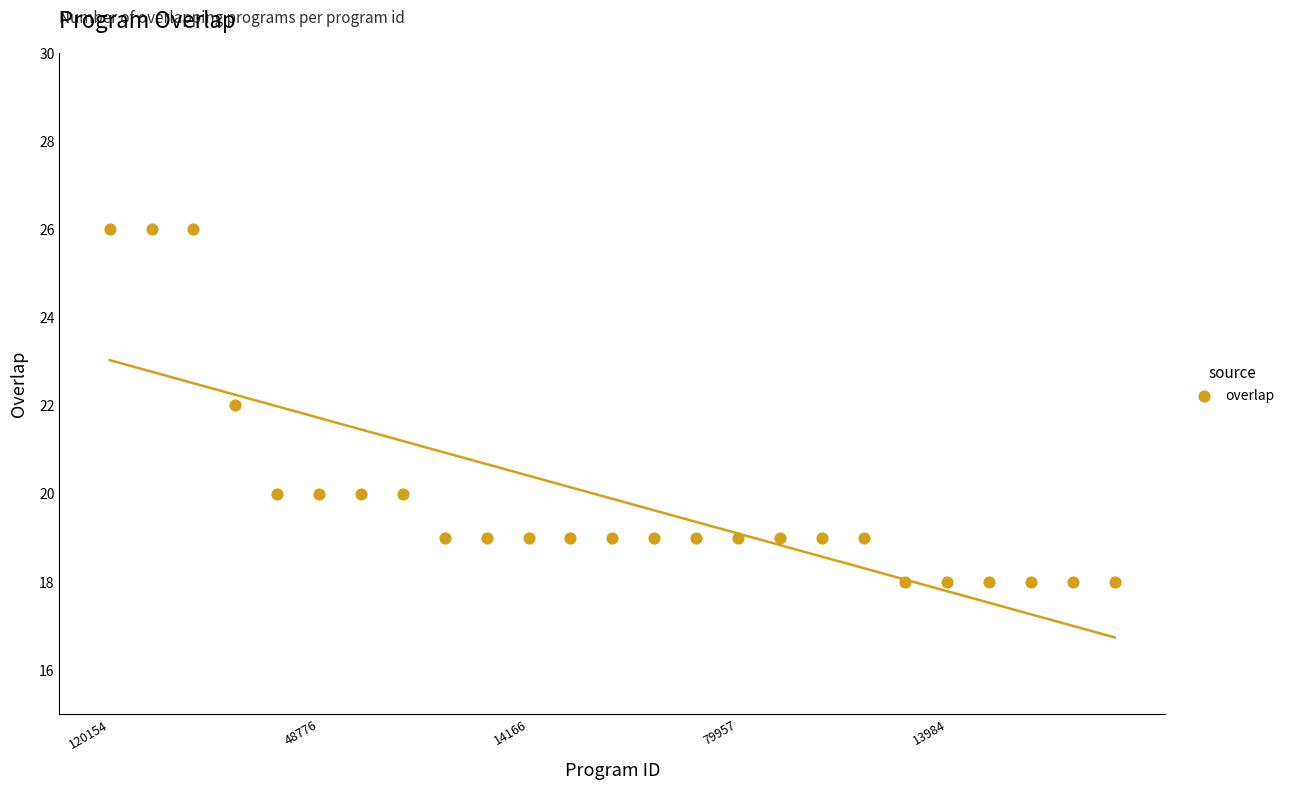

What is the range of Y values (max minus min)?

8